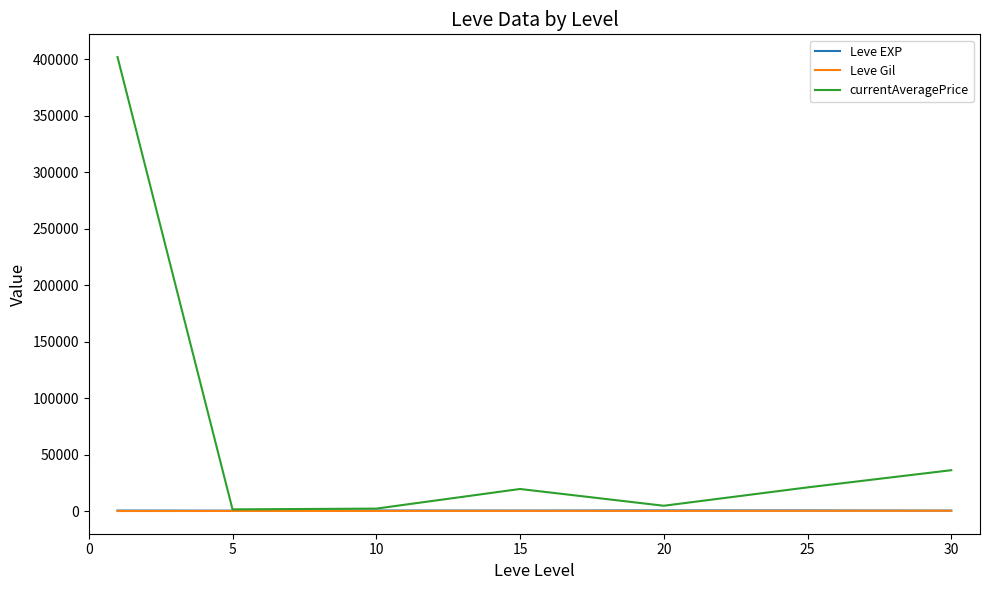

What is the greatest value displayed?

401880.2